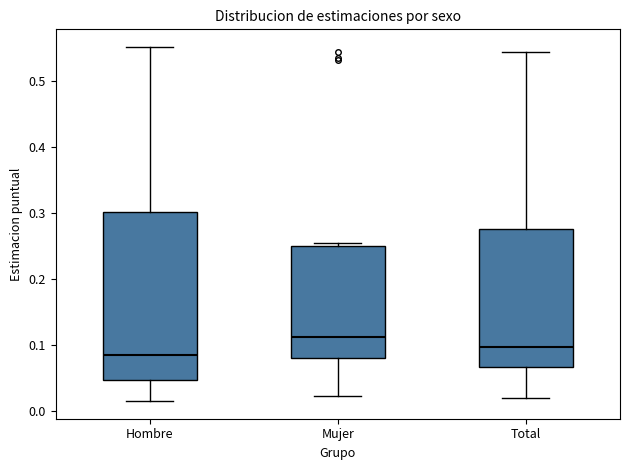

Reading left to right, read every box against the y-axis: the position of its median line, the range the box covers, and the ends of its whiskers. The values are not printed on the chart, so give them approximately, as read against the axis.

Hombre: median 0.08, box 0.05 to 0.30, whiskers 0.02 to 0.55
Mujer: median 0.11, box 0.08 to 0.25, whiskers 0.02 to 0.25 (just above the box's upper edge)
Total: median 0.10, box 0.07 to 0.28, whiskers 0.02 to 0.54